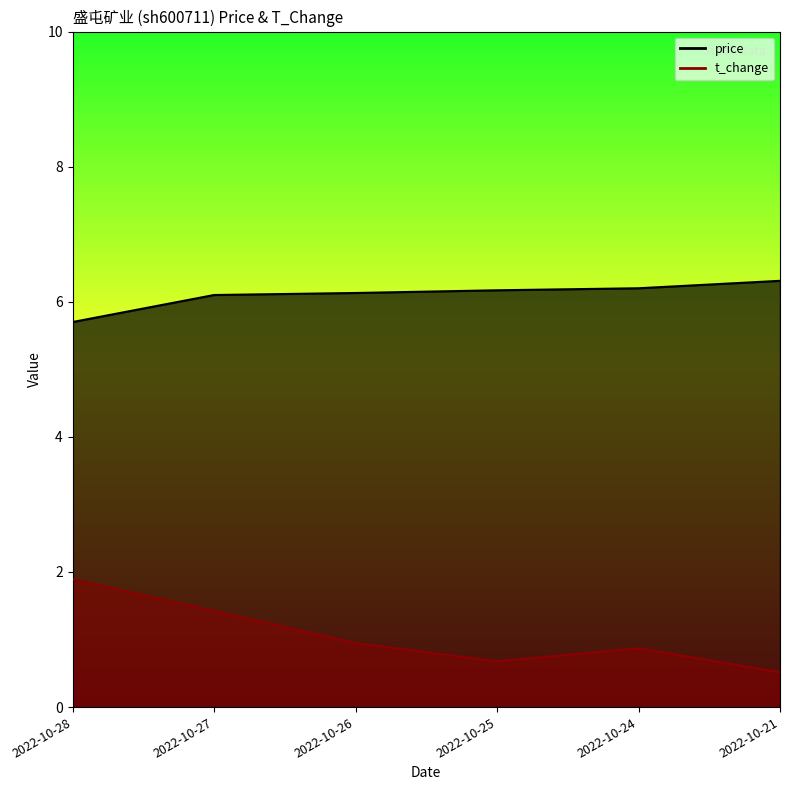

What is the total value across all series at 2022-10-28?

7.6